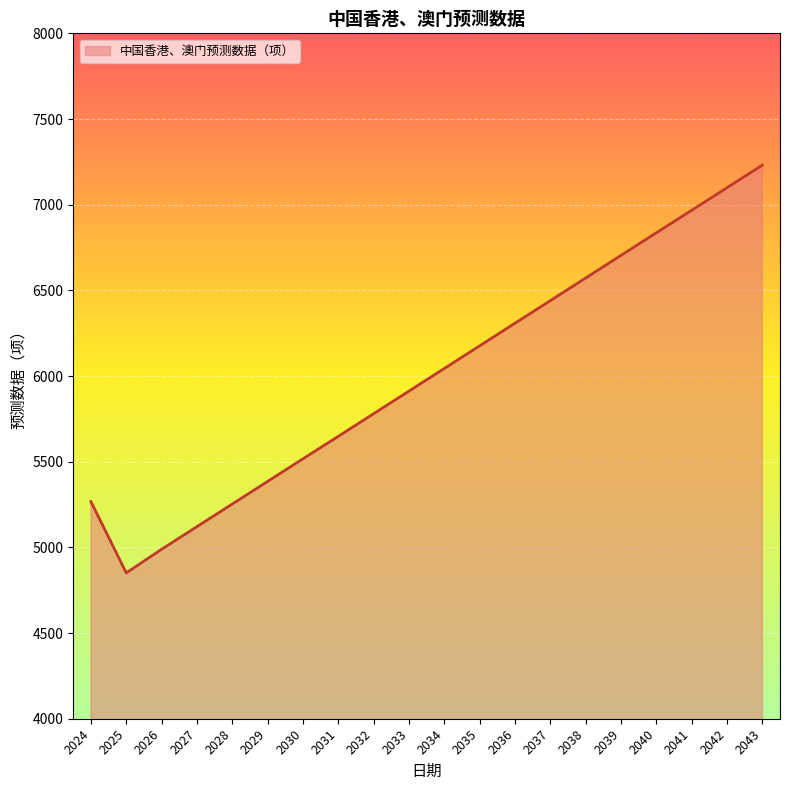

Which has a higher value, 2043 or 2042?

2043